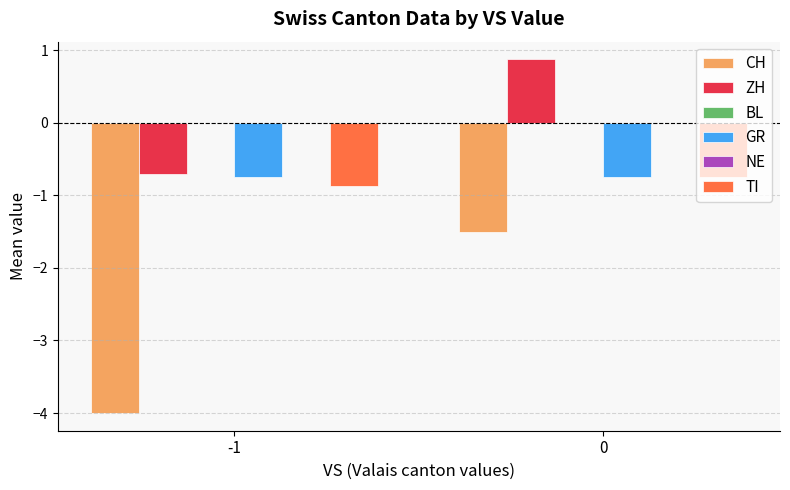

Where is NE nearest to the value 0?

-1